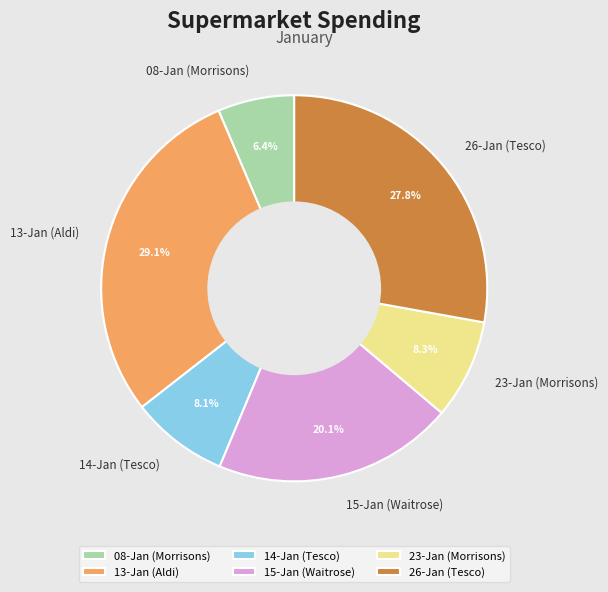

What percentage do 13-Jan (Aldi) and 26-Jan (Tesco) together represent?

57.0%